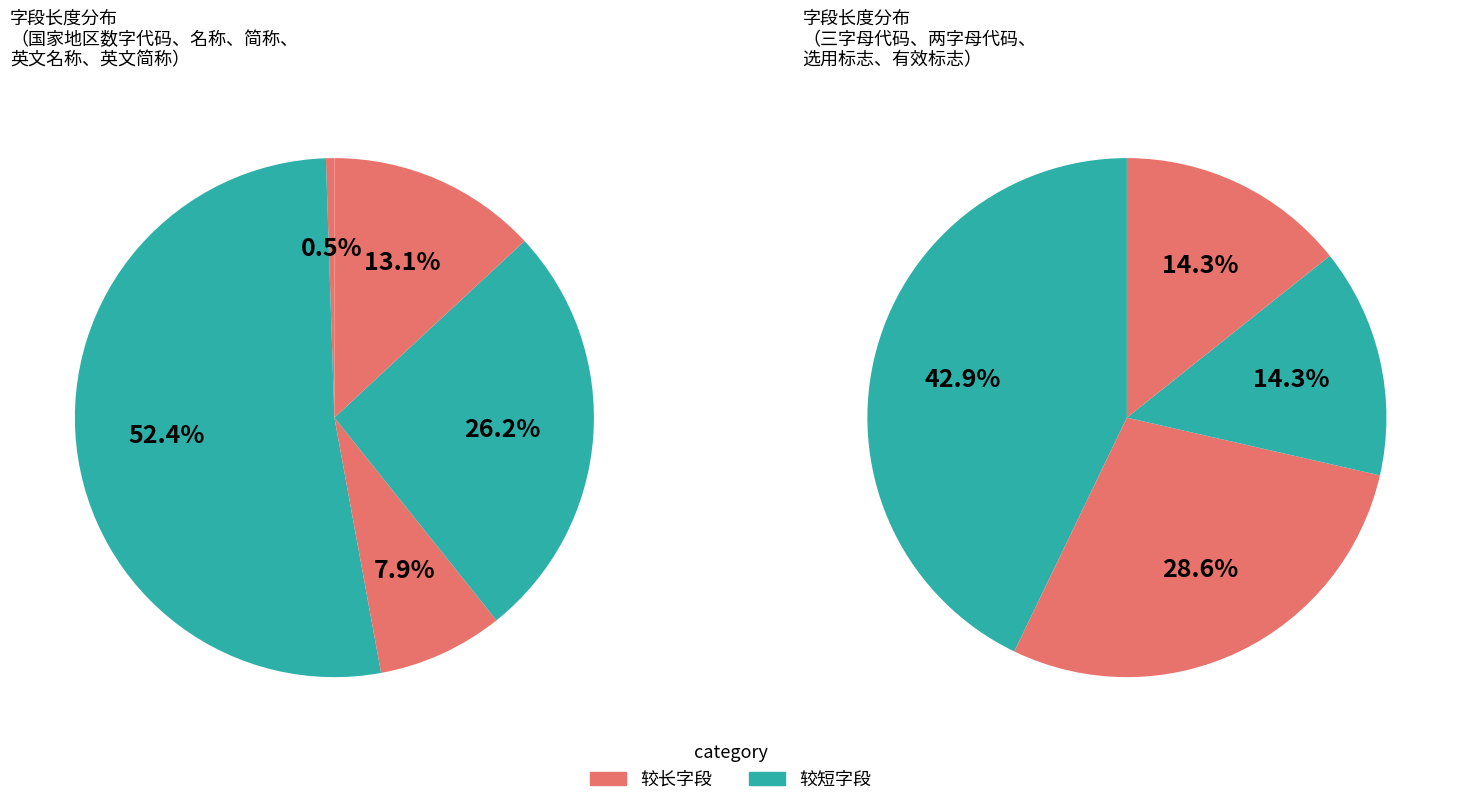

To the nearest percent, what is the combined percentage of 国家或地区数字代码 and 国家或地区英文名称?

26%